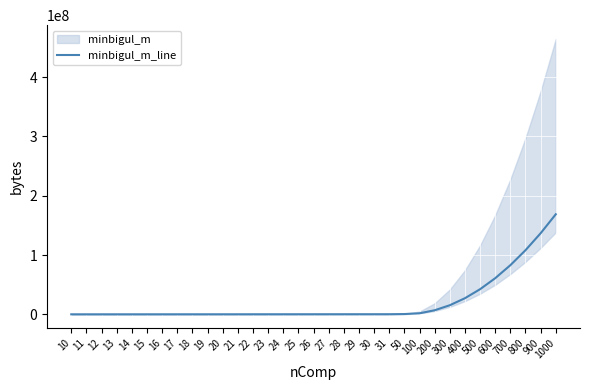

What is the greatest value displayed?

168803760